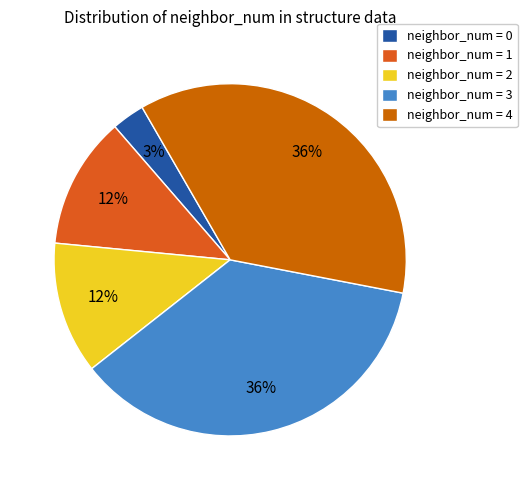

To the nearest percent, what is the average slice percentage?

20%